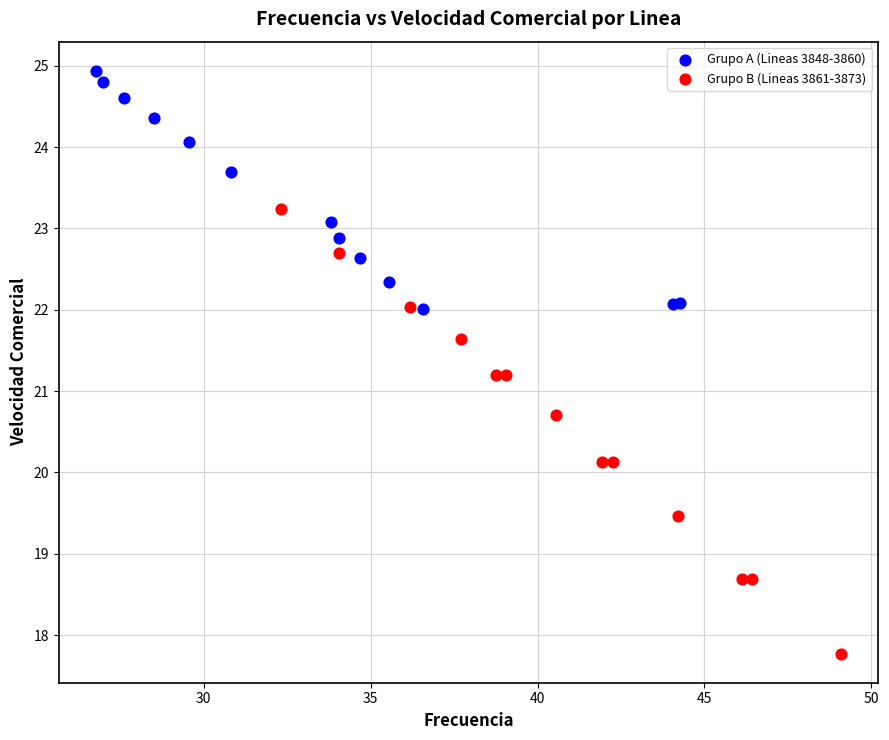

Which series contains the highest Y value?

Grupo A (Lineas 3848-3860)